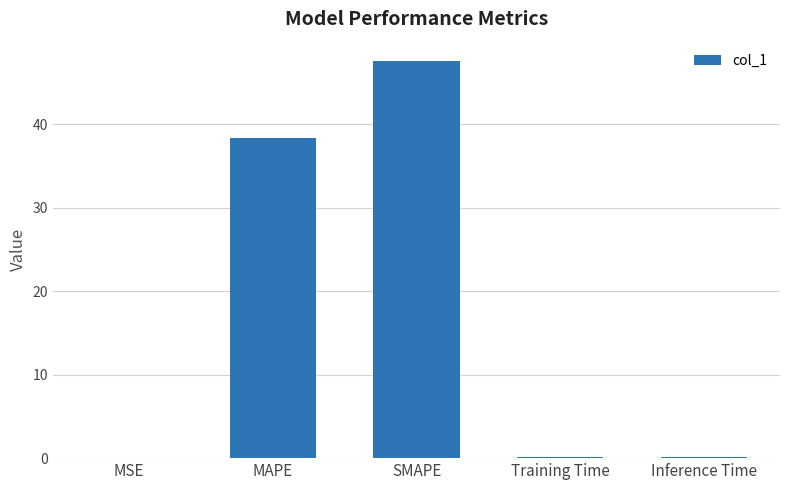

What is the sum of all values?

86.1